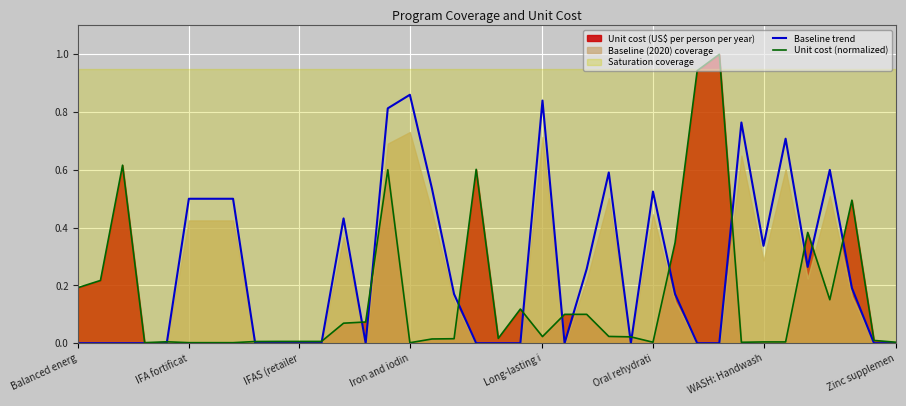

How many categories are shown in the chart?

38